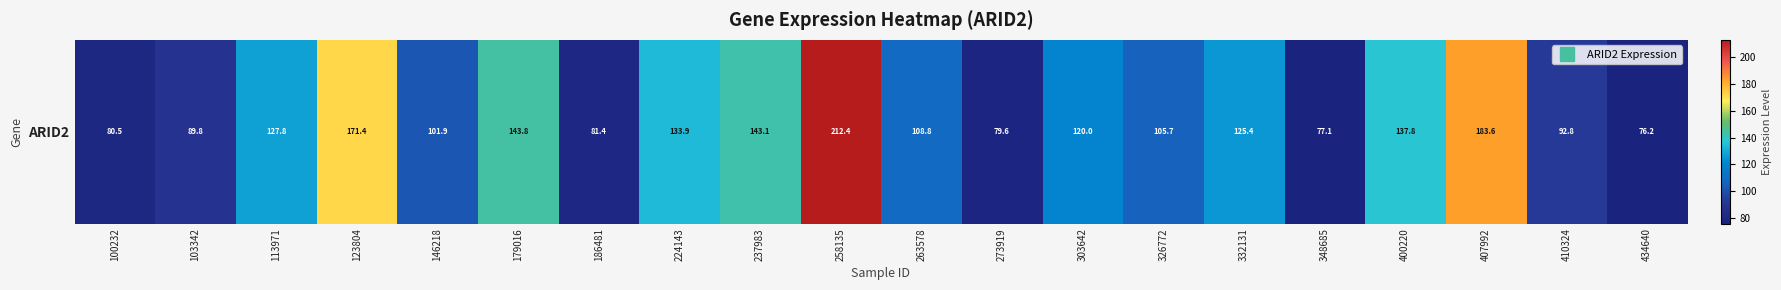

Between 224143 and 273919, which is larger?

224143